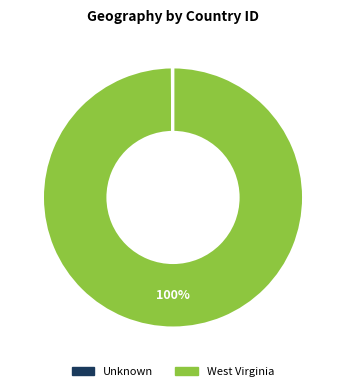

To the nearest percent, what is the difference between the largest and smallest slice percentages?

100%